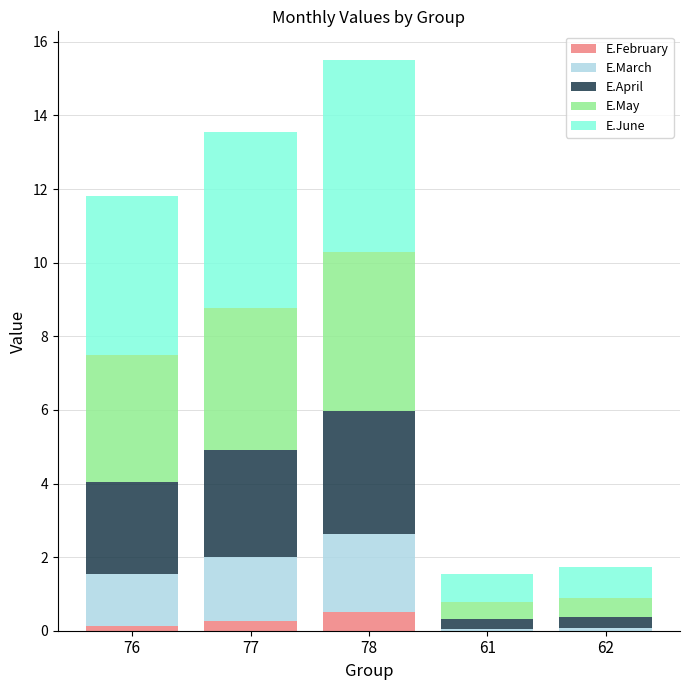

At which category is the sum across all series the highest?

78